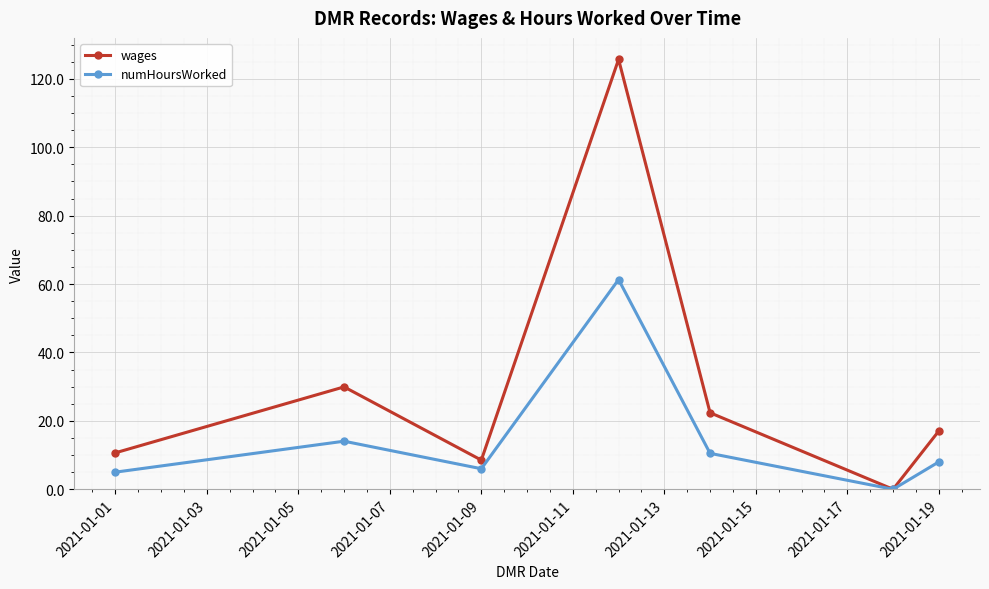

How many interior local peaks does the numHoursWorked series have?

2